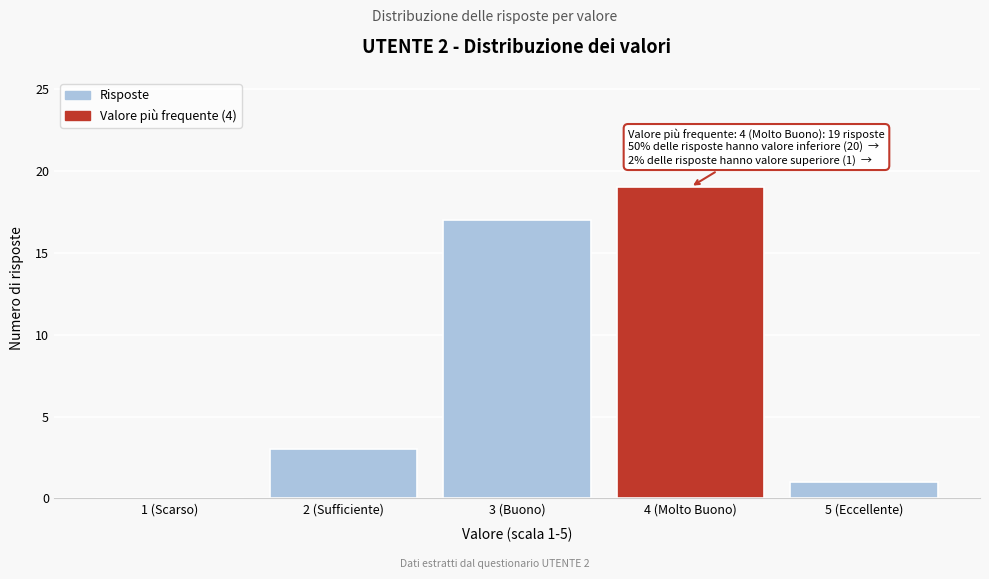

Reading left to right, what are all the values shown in this chart?

1 (Scarso)=0	2 (Sufficiente)=3	3 (Buono)=17	4 (Molto Buono)=19	5 (Eccellente)=1